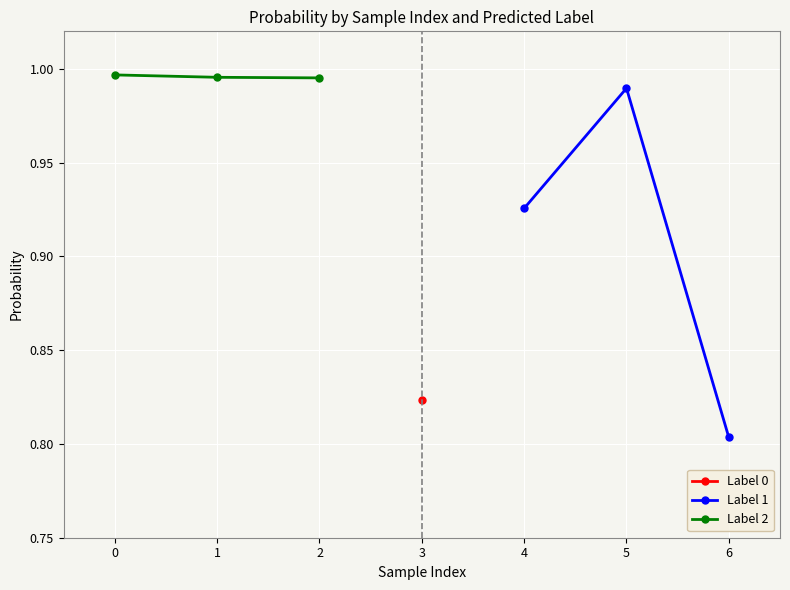

The Label 1 series shows 0.3 at 4. True or false?

False